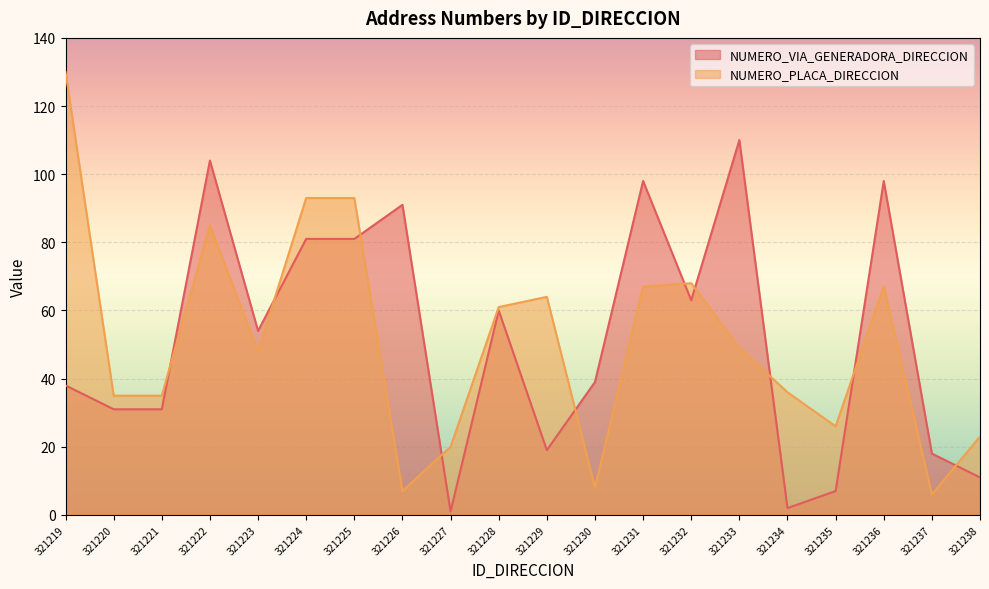

What is the spread (max minus min) of values at 321223?

6